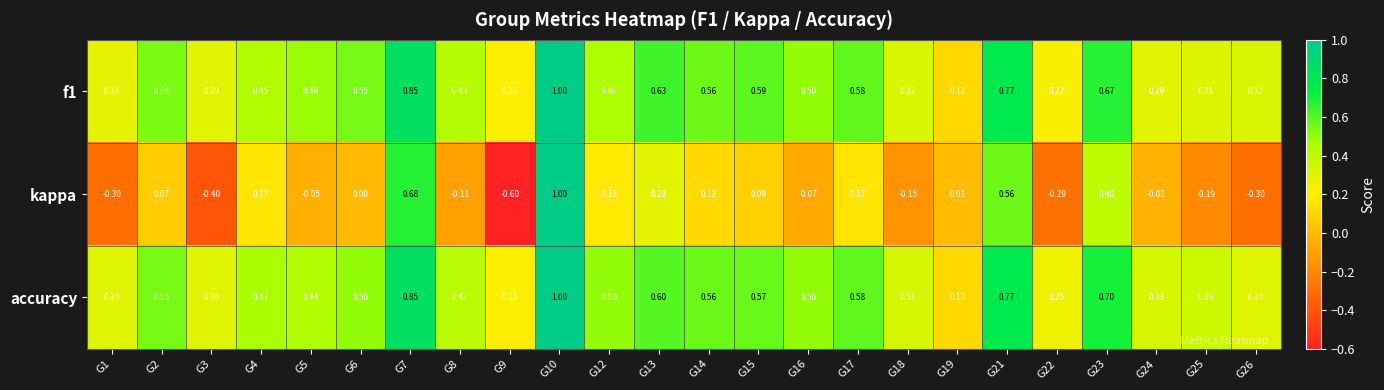

At which category is the sum across all series the highest?

G10